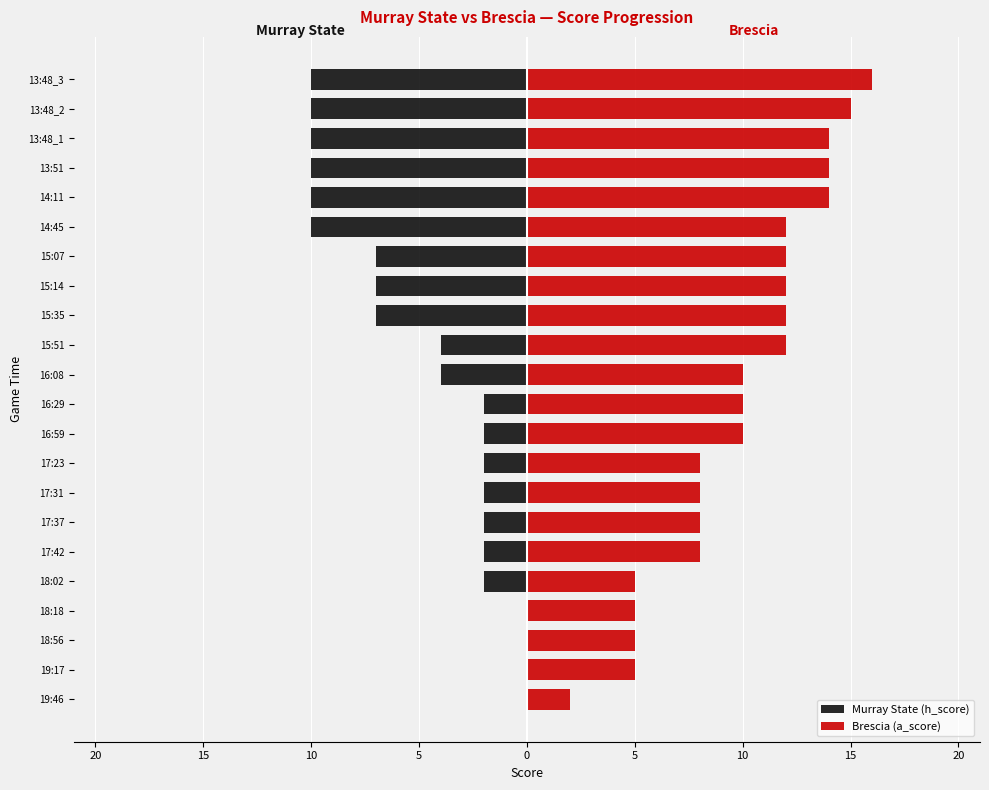

What is the value of the Brescia (a_score) bar at the 5th from the left?

5